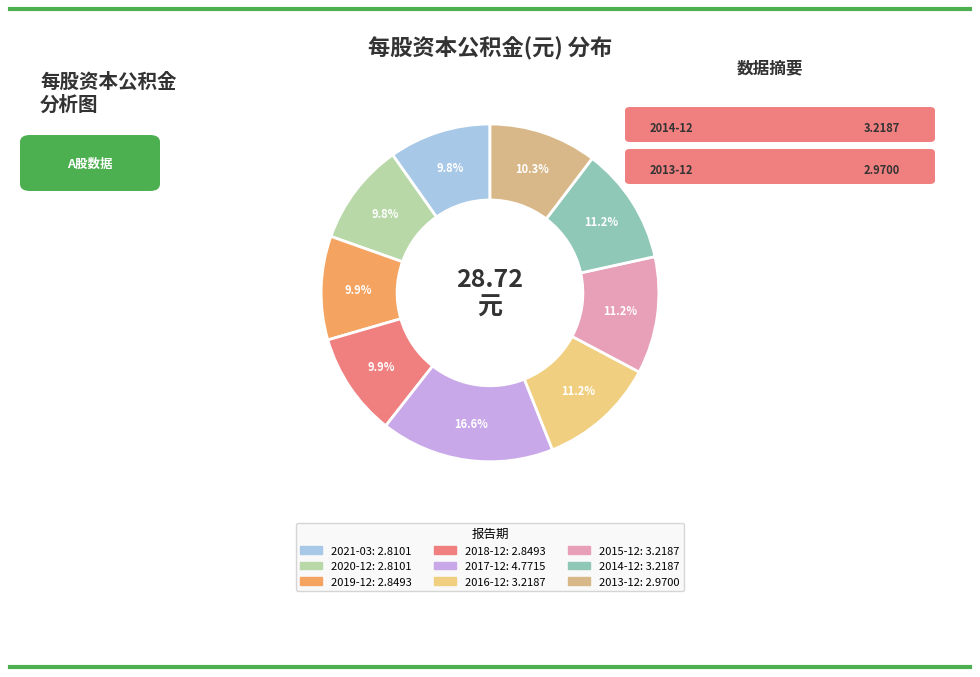

Count the number of slices in the pie.

9